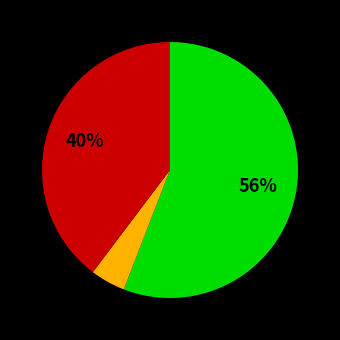

Count the number of slices in the pie.

3